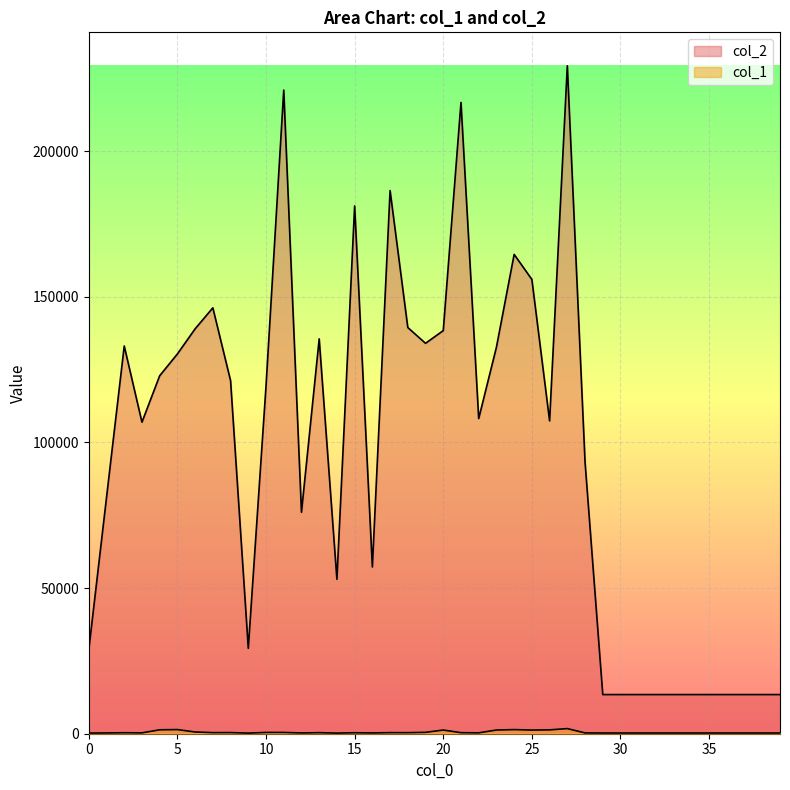

What is the average value of the col_2 series?

95892